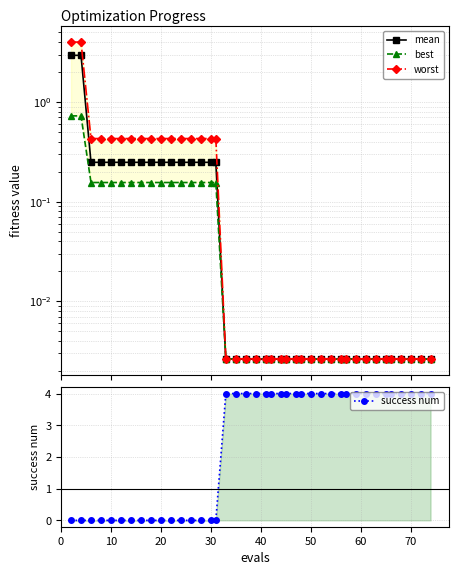

Which series has the widest spread of values?

success num